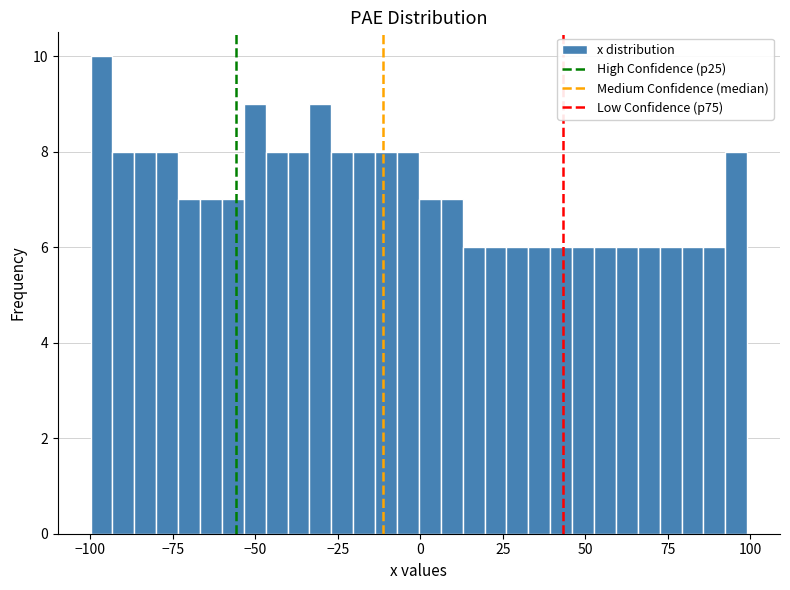

Around what value on the x-axis is the tallest bar? Give the approximate position of its centre, as read against the axis.

-95